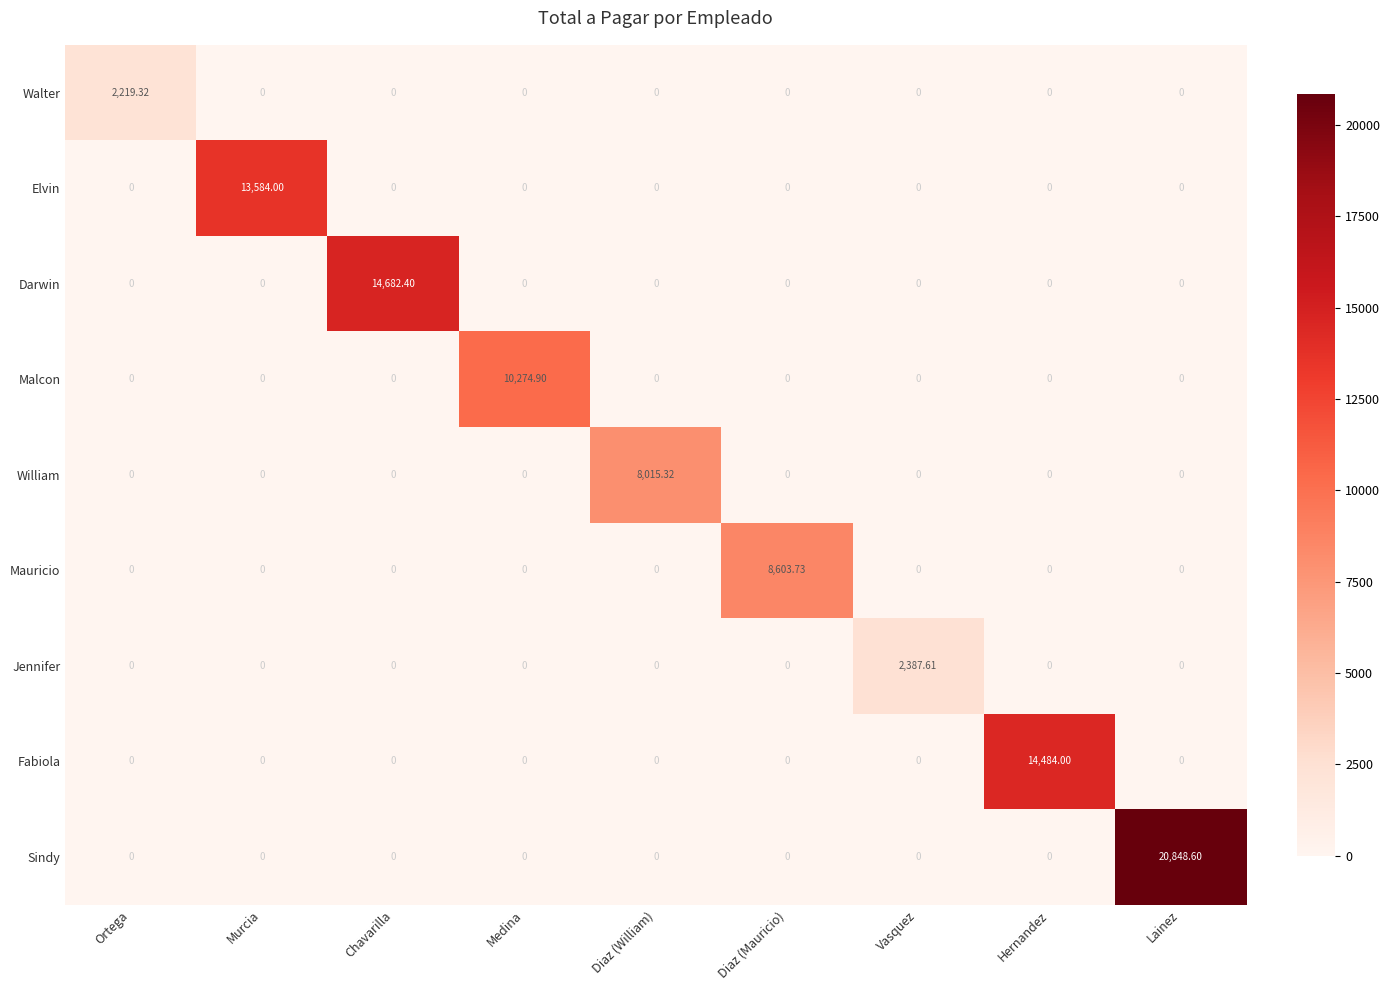

Which series changed the most between Medina and Hernandez?

Fabiola